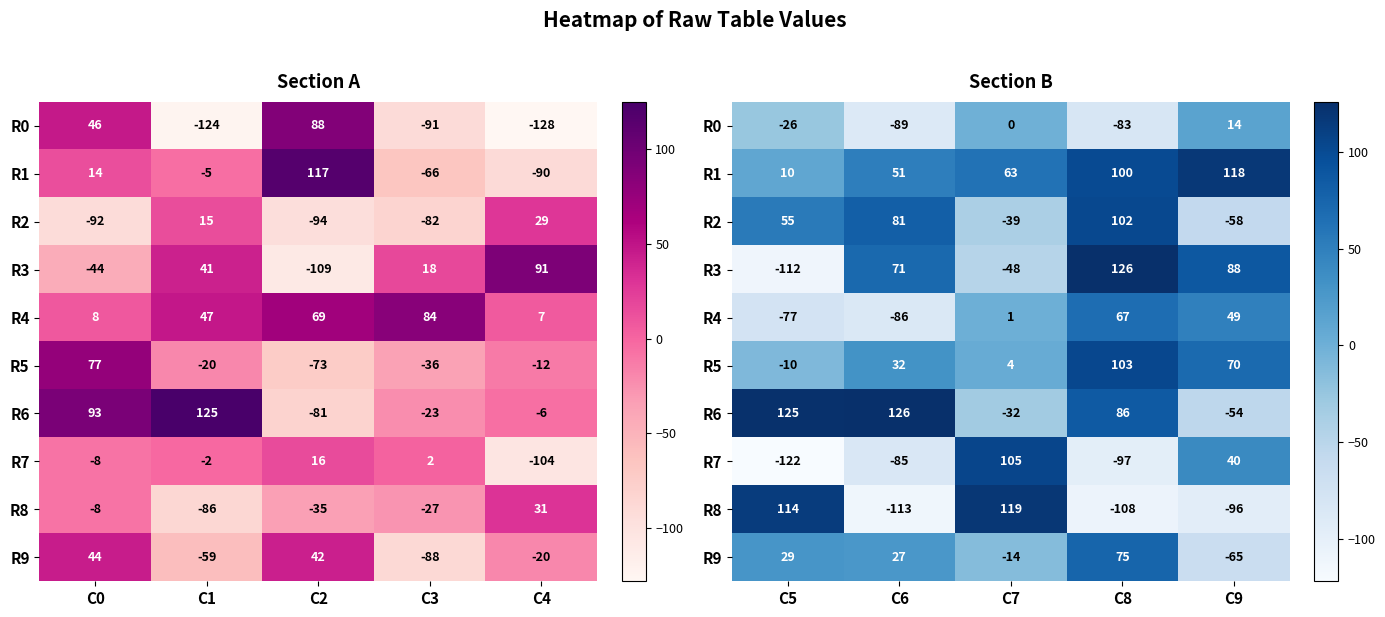

What is the maximum value shown in the chart?

126